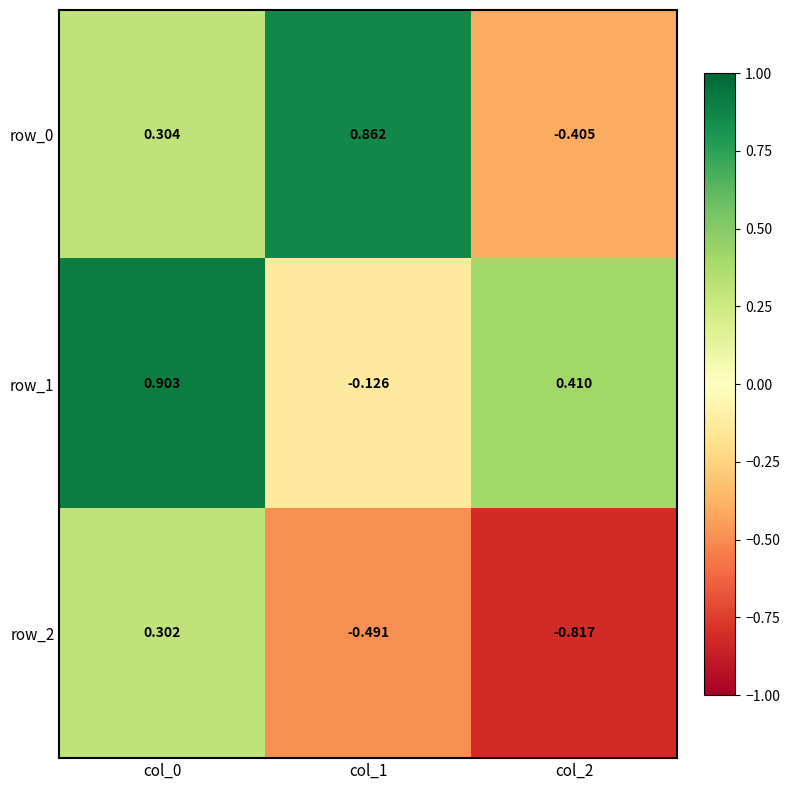

Which category has the highest value in the row_2 series?

col_0